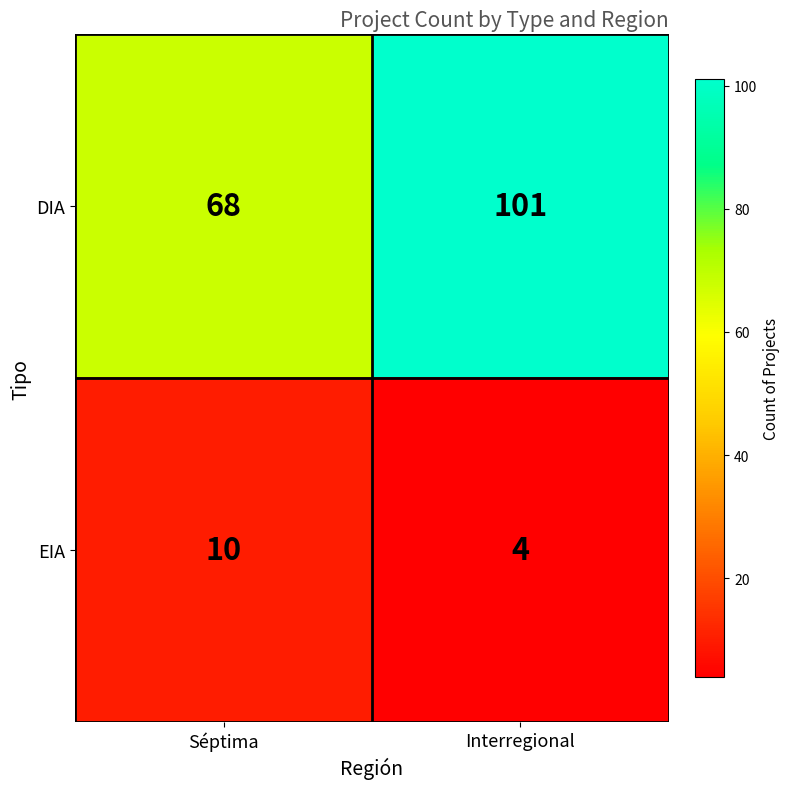

What is the average value of the EIA series?

7